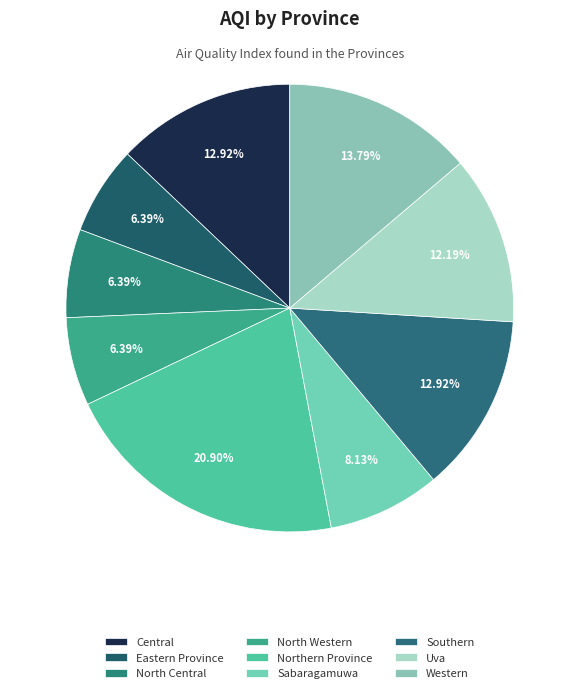

Which has a higher value, Eastern Province or Southern?

Southern